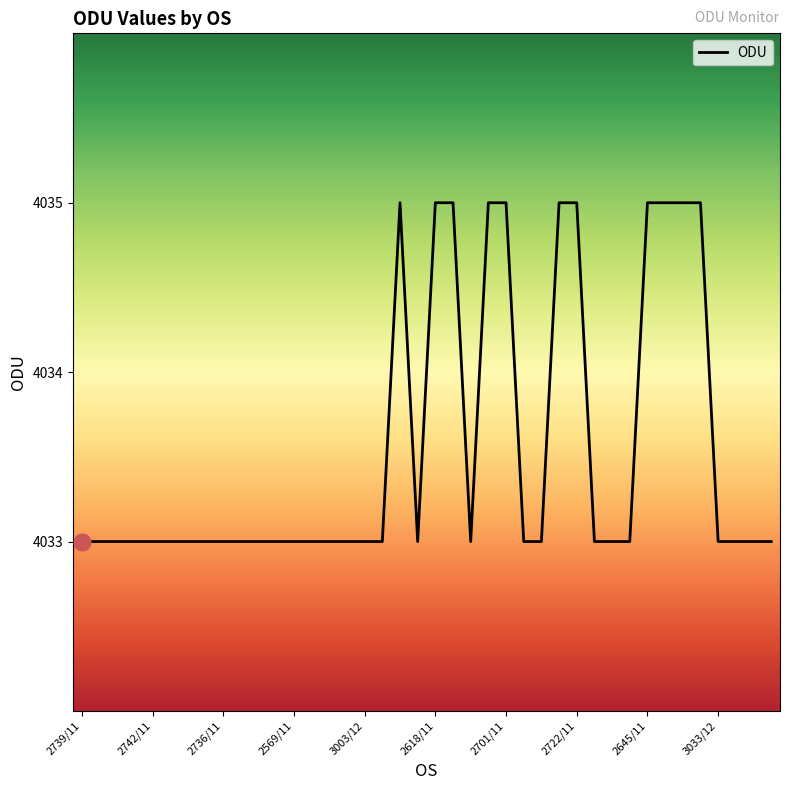

What is the greatest value displayed?

4035